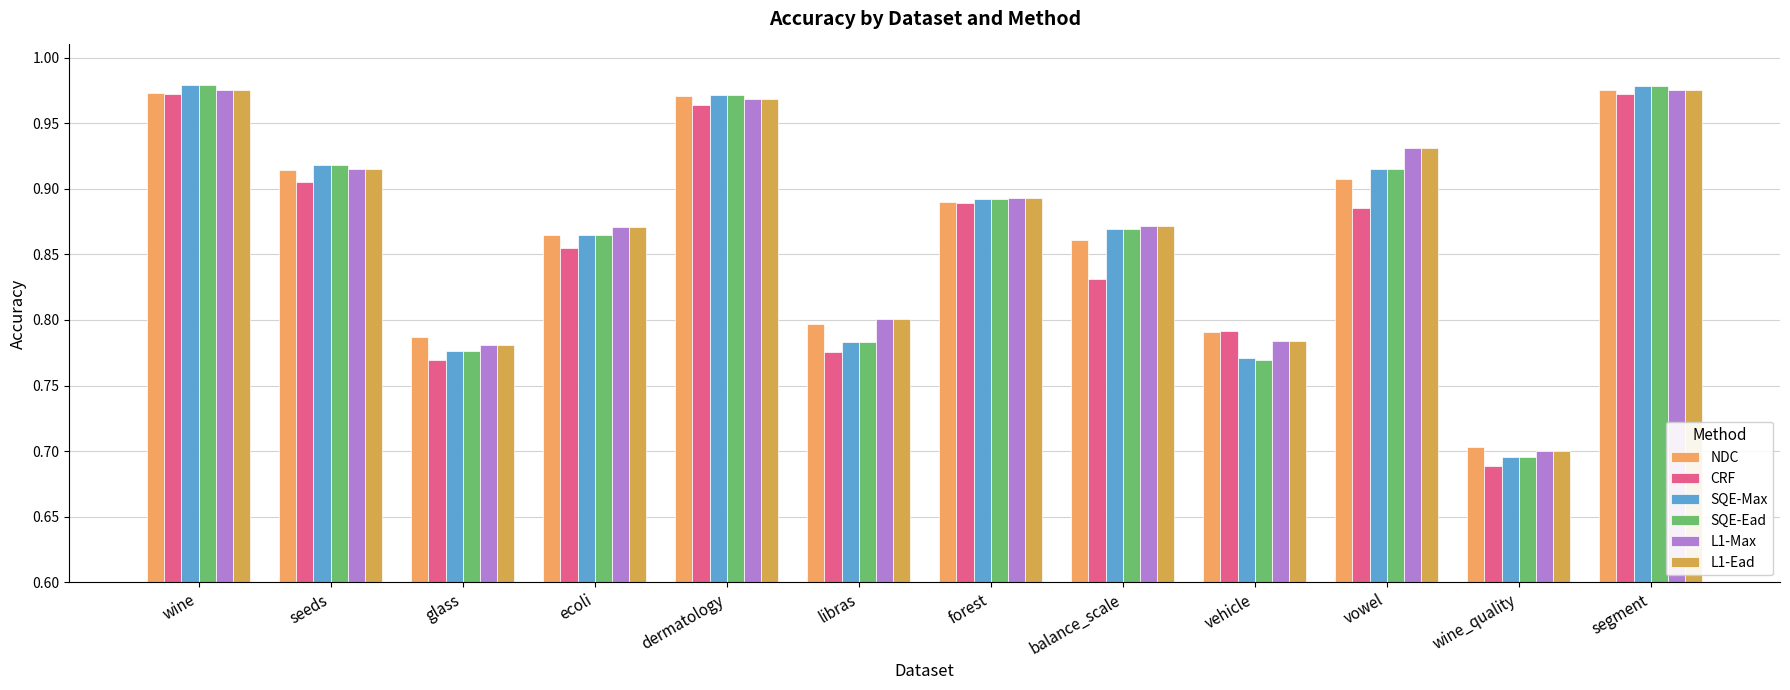

Reading left to right, list all the values displayed in this chart.

NDC: wine=1.0	seeds=0.9	glass=0.8	ecoli=0.9	dermatology=1.0	libras=0.8	forest=0.9	balance_scale=0.9	vehicle=0.8	vowel=0.9	wine_quality=0.7	segment=1.0
CRF: wine=1.0	seeds=0.9	glass=0.8	ecoli=0.9	dermatology=1.0	libras=0.8	forest=0.9	balance_scale=0.8	vehicle=0.8	vowel=0.9	wine_quality=0.7	segment=1.0
SQE-Max: wine=1.0	seeds=0.9	glass=0.8	ecoli=0.9	dermatology=1.0	libras=0.8	forest=0.9	balance_scale=0.9	vehicle=0.8	vowel=0.9	wine_quality=0.7	segment=1.0
SQE-Ead: wine=1.0	seeds=0.9	glass=0.8	ecoli=0.9	dermatology=1.0	libras=0.8	forest=0.9	balance_scale=0.9	vehicle=0.8	vowel=0.9	wine_quality=0.7	segment=1.0
L1-Max: wine=1.0	seeds=0.9	glass=0.8	ecoli=0.9	dermatology=1.0	libras=0.8	forest=0.9	balance_scale=0.9	vehicle=0.8	vowel=0.9	wine_quality=0.7	segment=1.0
L1-Ead: wine=1.0	seeds=0.9	glass=0.8	ecoli=0.9	dermatology=1.0	libras=0.8	forest=0.9	balance_scale=0.9	vehicle=0.8	vowel=0.9	wine_quality=0.7	segment=1.0